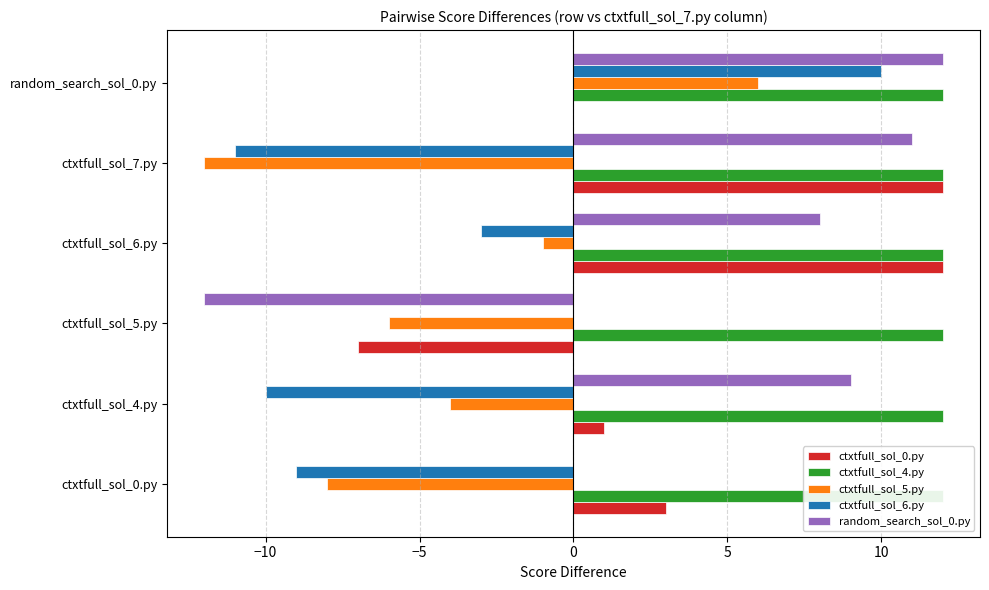

How many values in ctxtfull_sol_5.py are above zero?

1